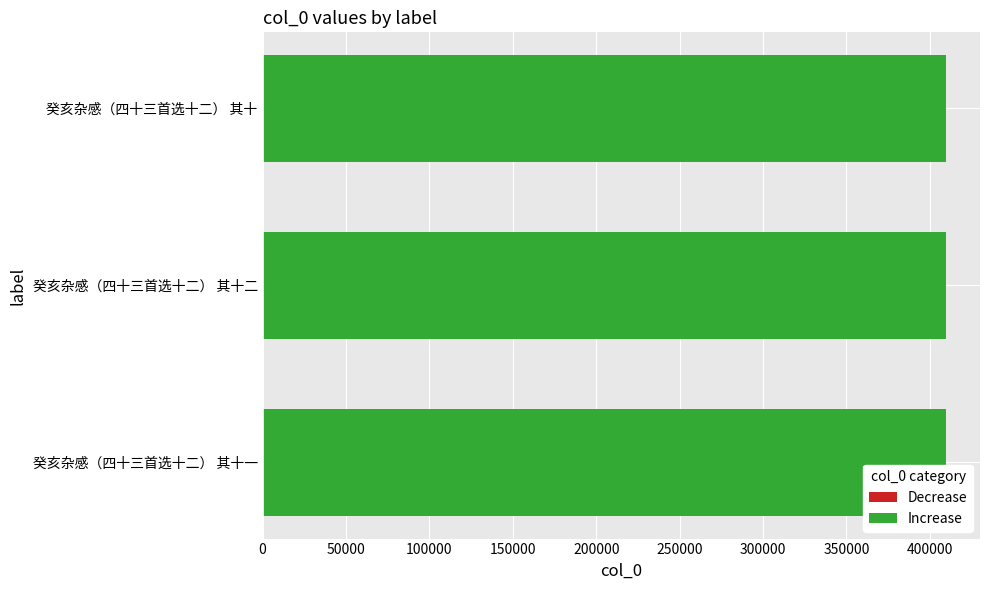

What is the minimum value shown in the chart?

409584